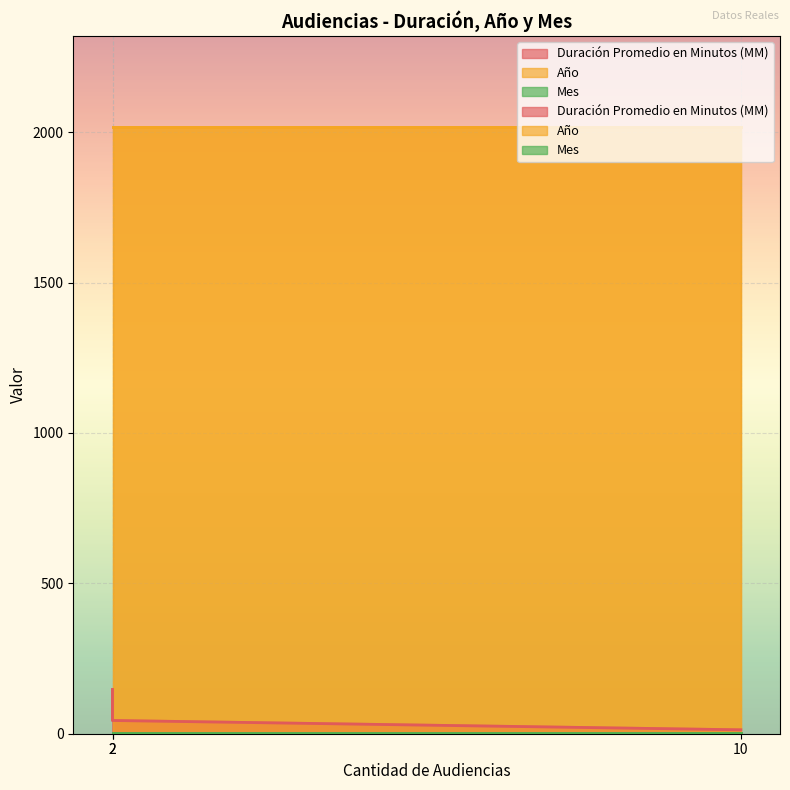

What is the sum of all Mes values?

12